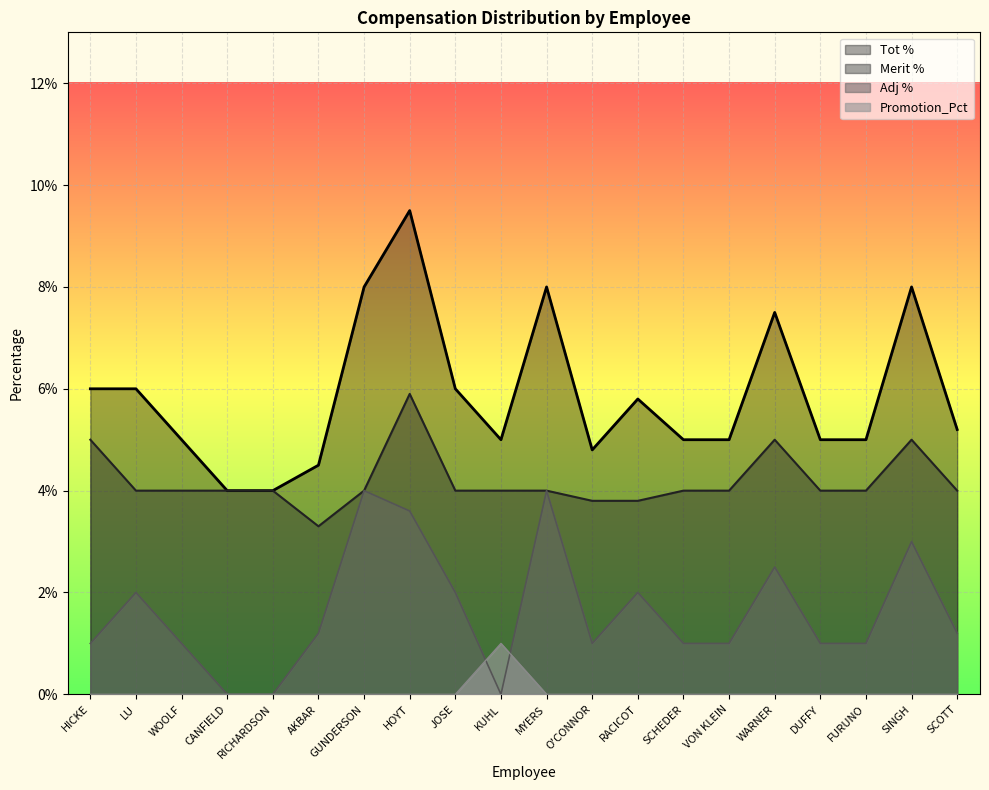

What is the spread (max minus min) of values at SCHEDER?

0.1